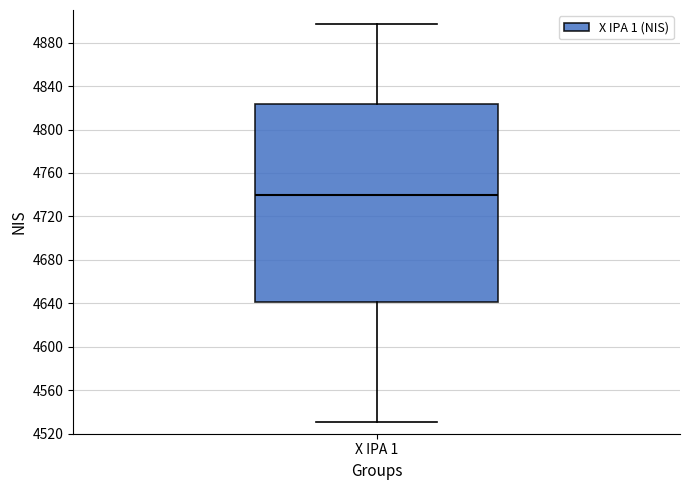

Read this box plot against the y-axis: the position of the median line, the range covered by the box, and the ends of both whiskers. The values are not printed on the chart, so give them approximately, as read against the axis.

median 4740, box 4640 to 4825, whiskers 4530 to 4895